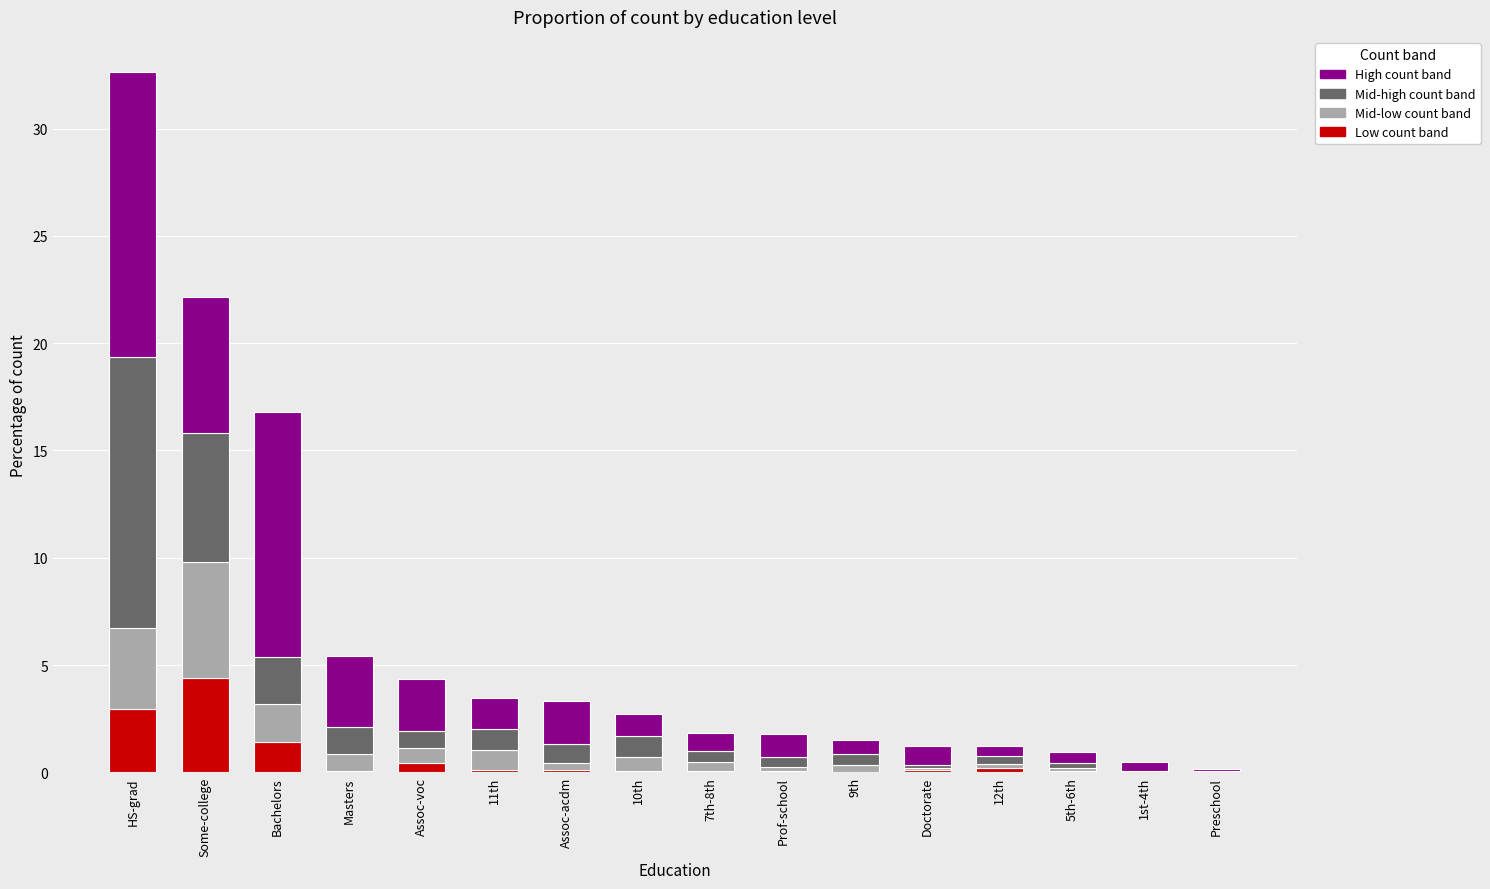

What is the total value across all series at Some-college?

22.2